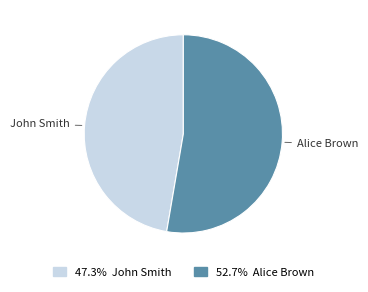

Is there a majority slice in this chart?

Yes